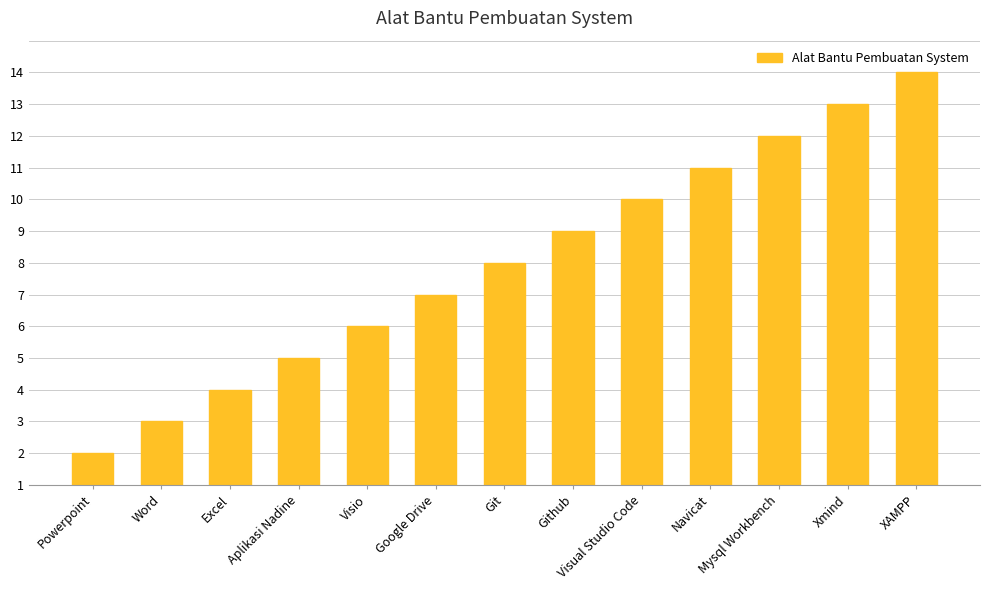

What position from the left is Word?

2